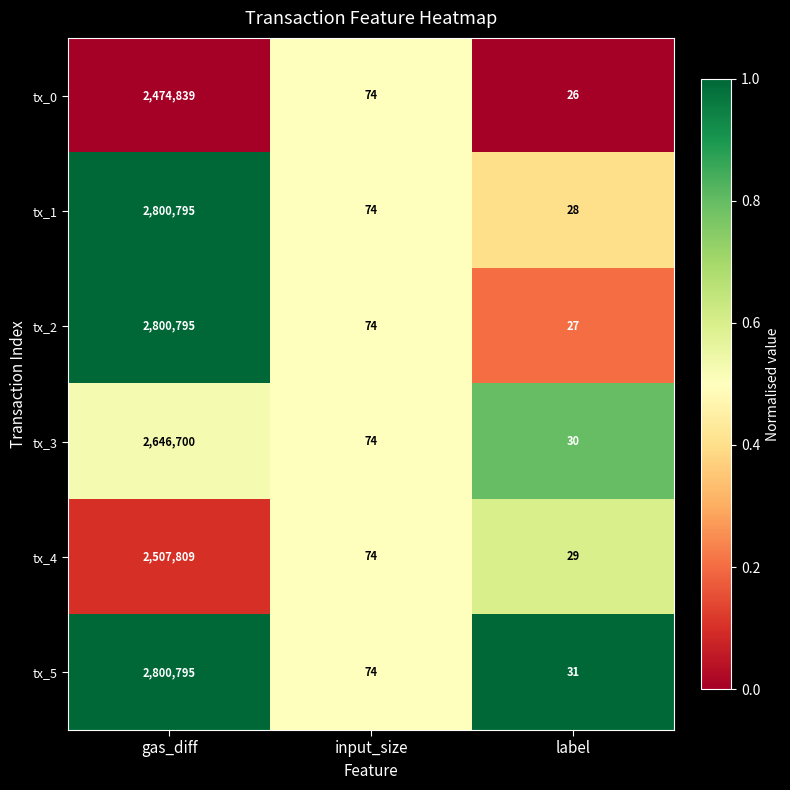

Which series has the widest spread of values?

tx_2